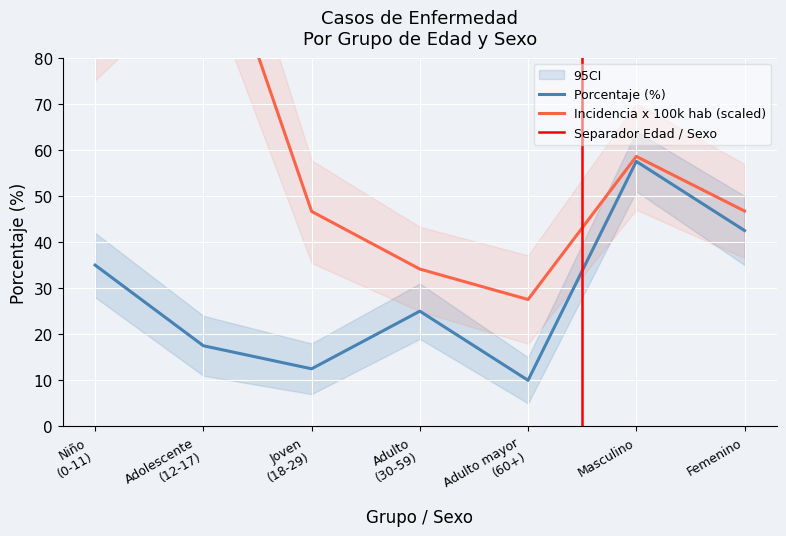

What is the label of the 2nd point from the right?

Masculino